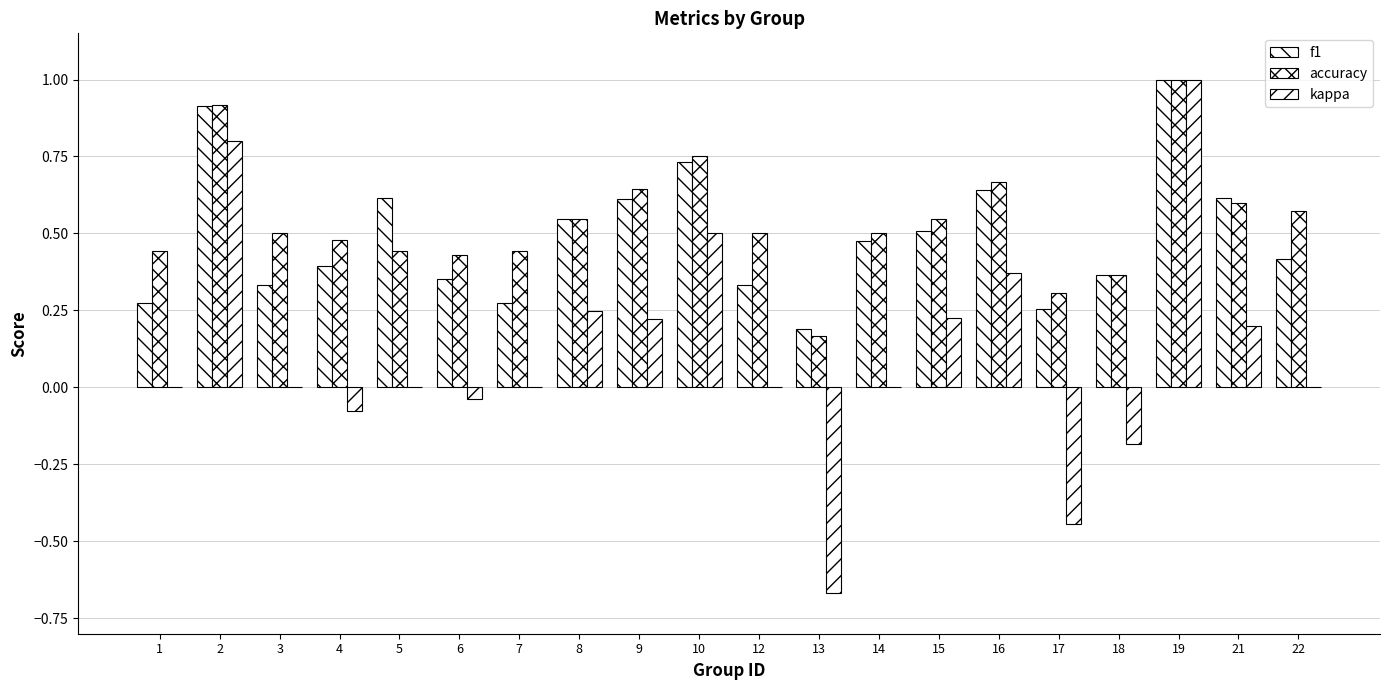

At which label is kappa closest to 0?

1